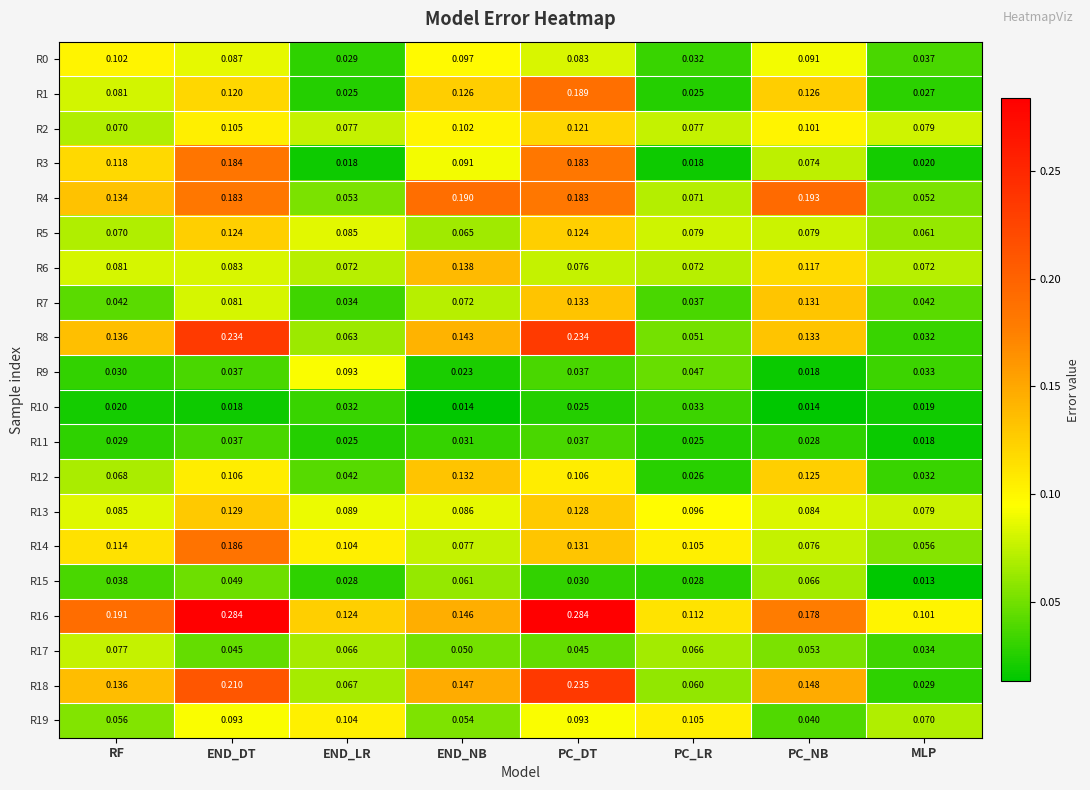

Which series has the largest total across all categories?

R16